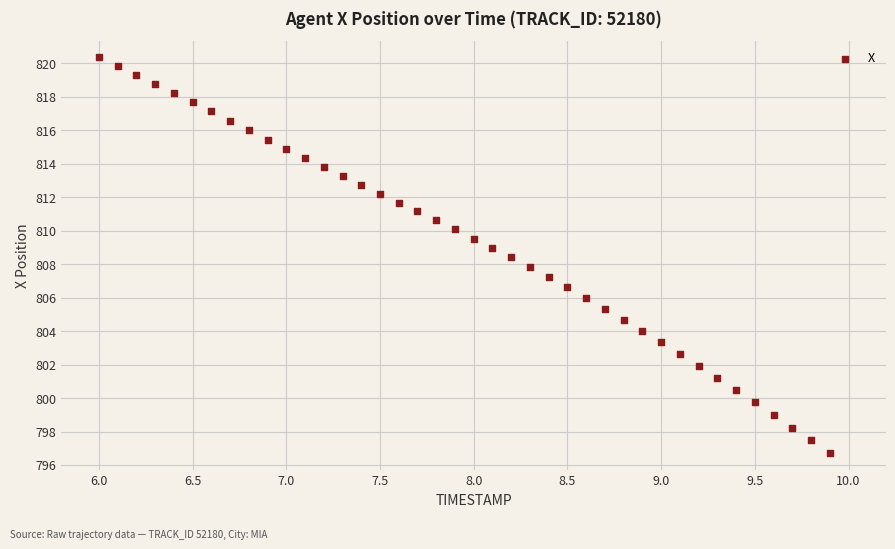

What is the range of Y values (max minus min)?

23.7